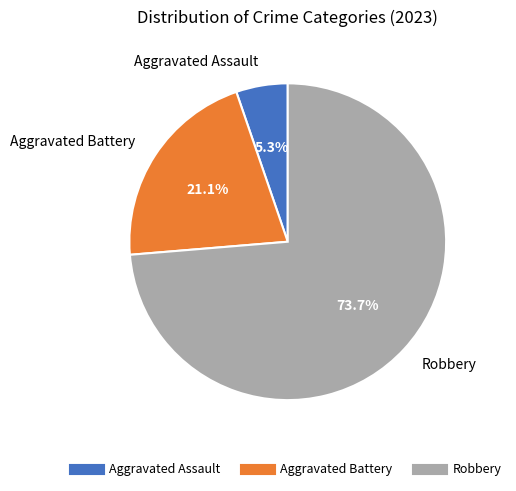

To the nearest percent, what portion does Robbery represent?

74%